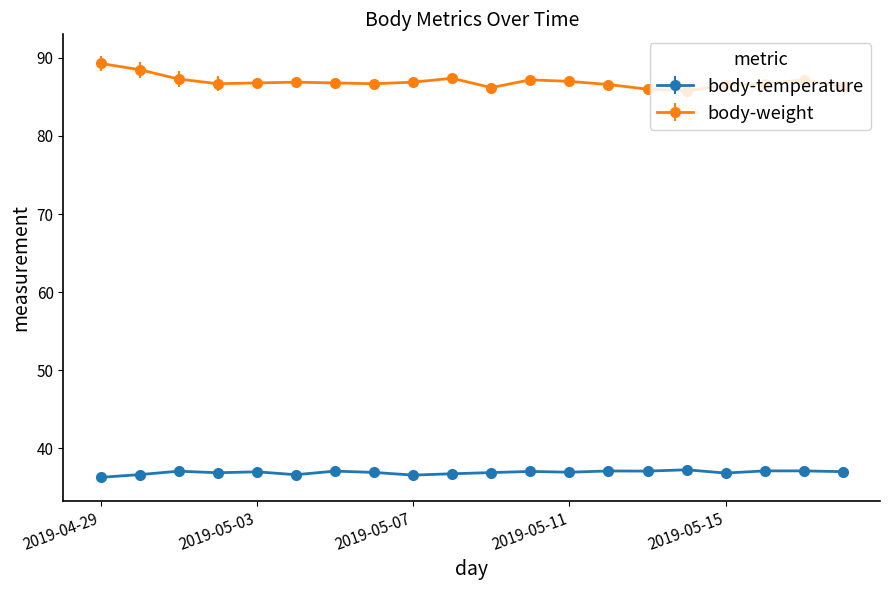

List the series in order of their peak value, highest first.

body-weight, body-temperature